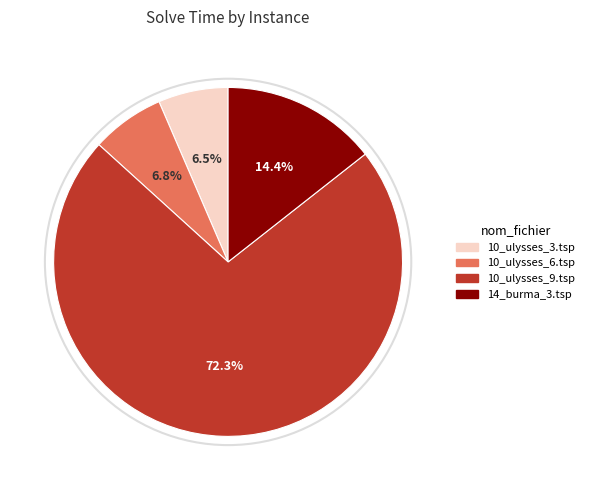

How many slices are in this pie chart?

4